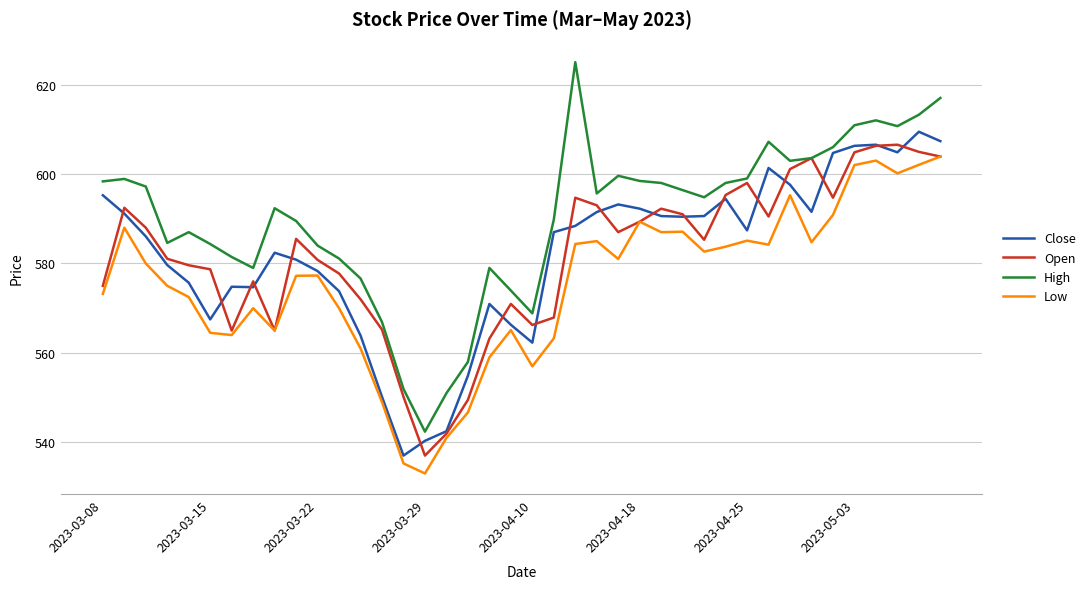

Which series has the largest range (max minus min)?

High